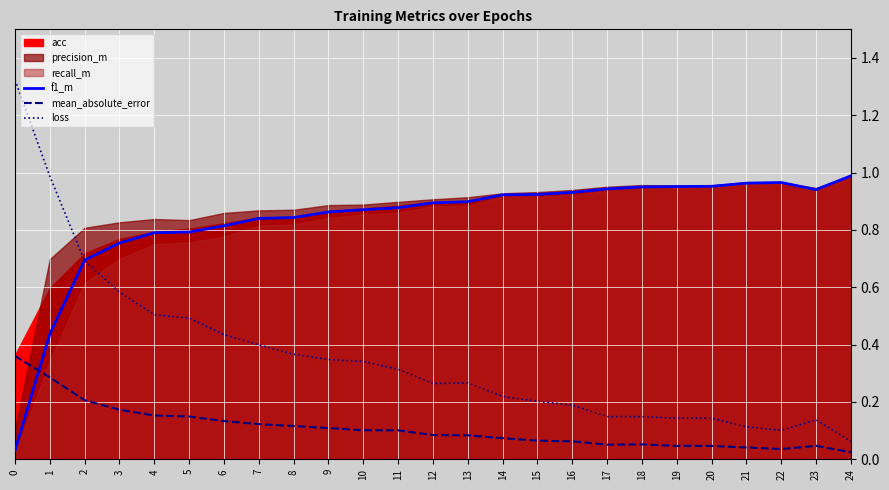

In loss, how many points are higher than both neighbors (excluding endpoints)?

2